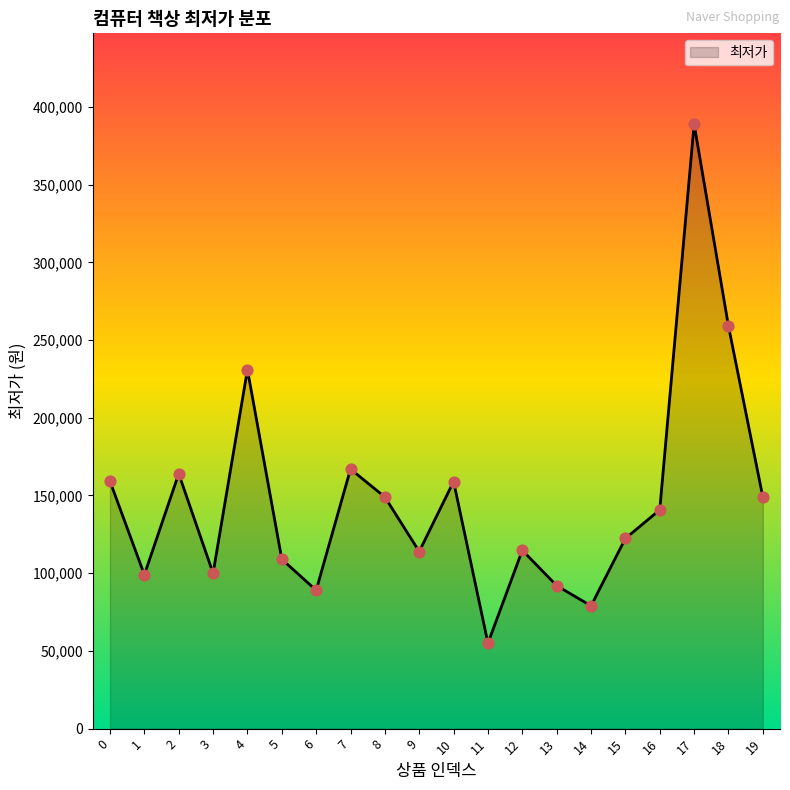

Between 18 and 8, which is larger?

18